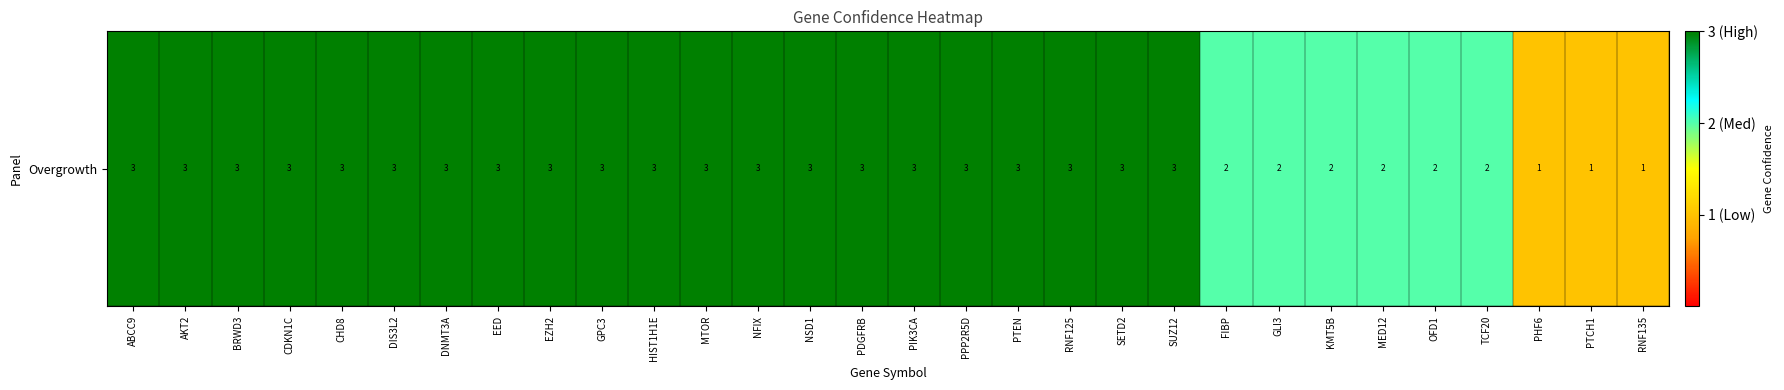

Reading left to right, transcribe all the data shown in this chart.

ABCC9=3	AKT2=3	BRWD3=3	CDKN1C=3	CHD8=3	DIS3L2=3	DNMT3A=3	EED=3	EZH2=3	GPC3=3	HIST1H1E=3	MTOR=3	NFIX=3	NSD1=3	PDGFRB=3	PIK3CA=3	PPP2R5D=3	PTEN=3	RNF125=3	SETD2=3	SUZ12=3	FIBP=2	GLI3=2	KMT5B=2	MED12=2	OFD1=2	TCF20=2	PHF6=1	PTCH1=1	RNF135=1